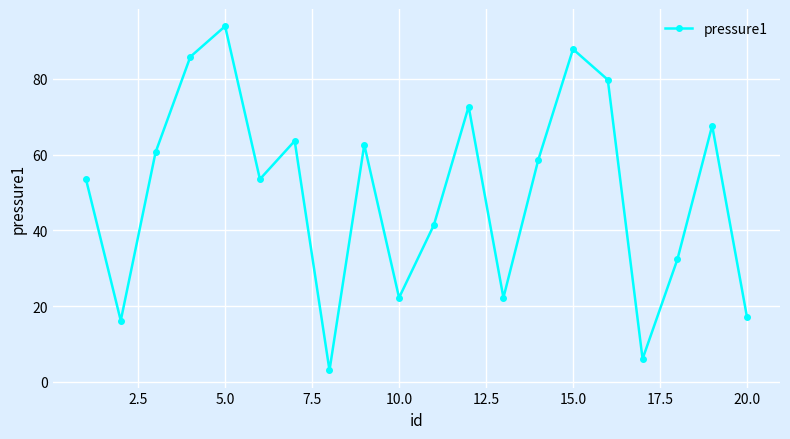

What is the difference between the maximum and minimum values?

90.9